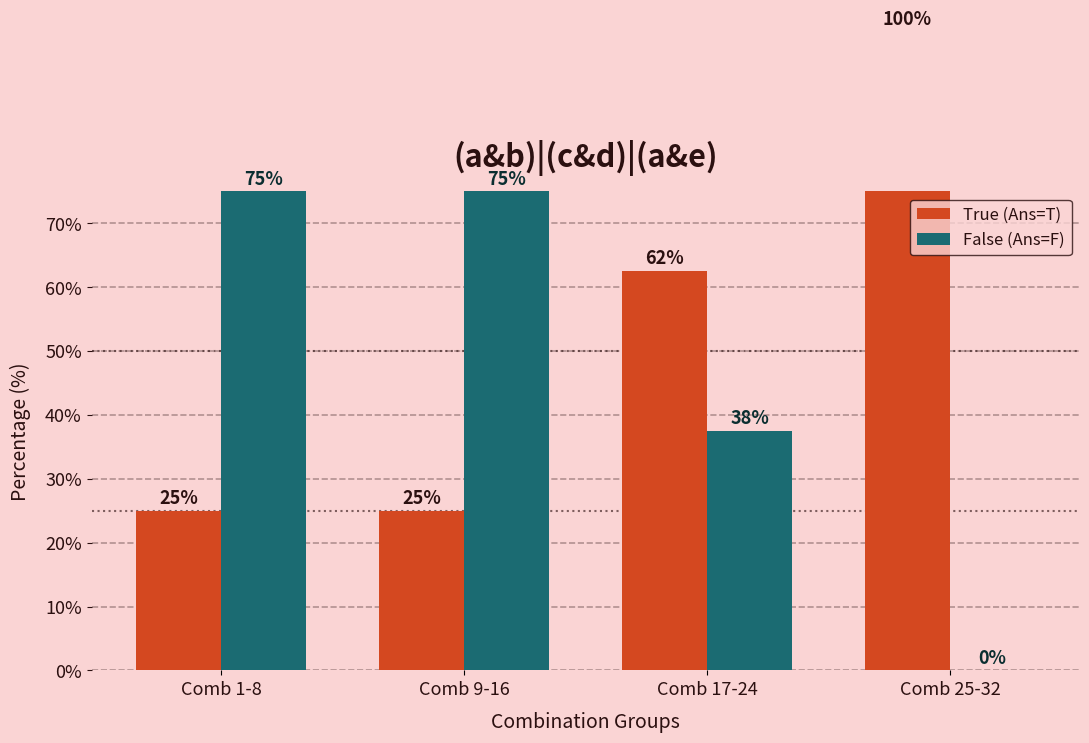

What is the maximum value shown in the chart?

100.0